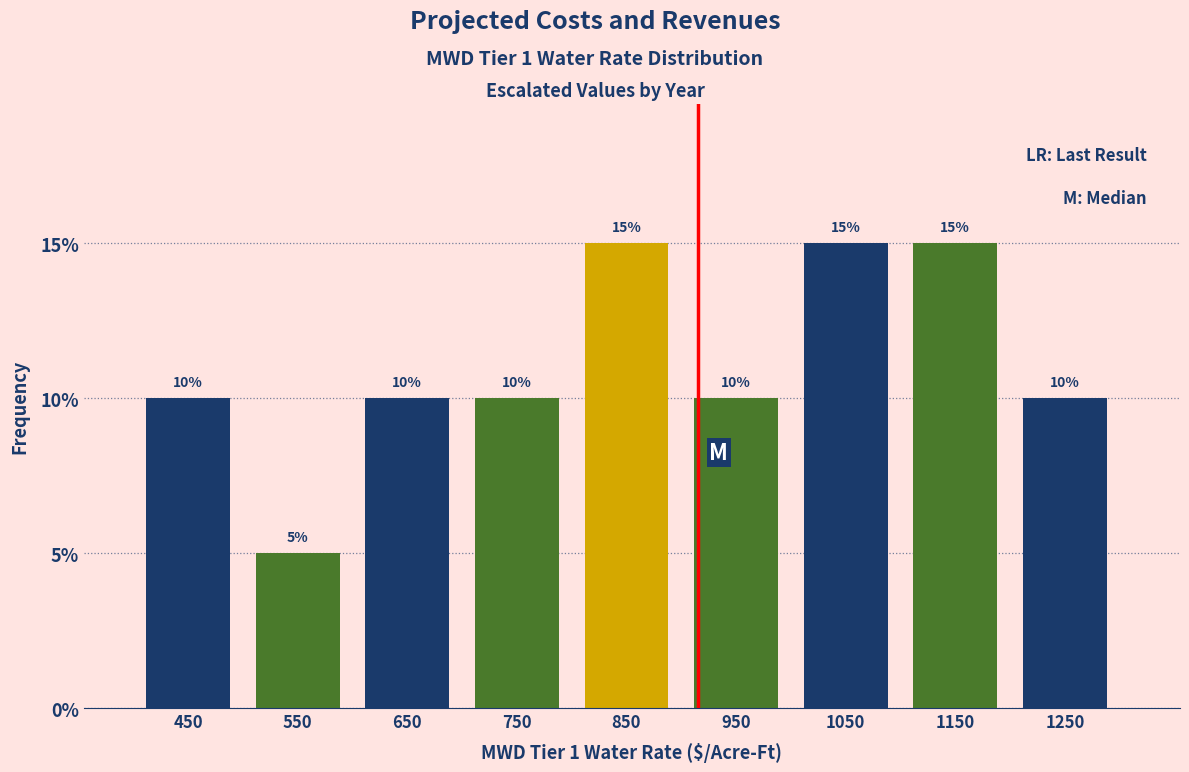

Reading left to right, transcribe all the data shown in this chart.

450=10	550=5	650=10	750=10	850=15	950=10	1050=15	1150=15	1250=10